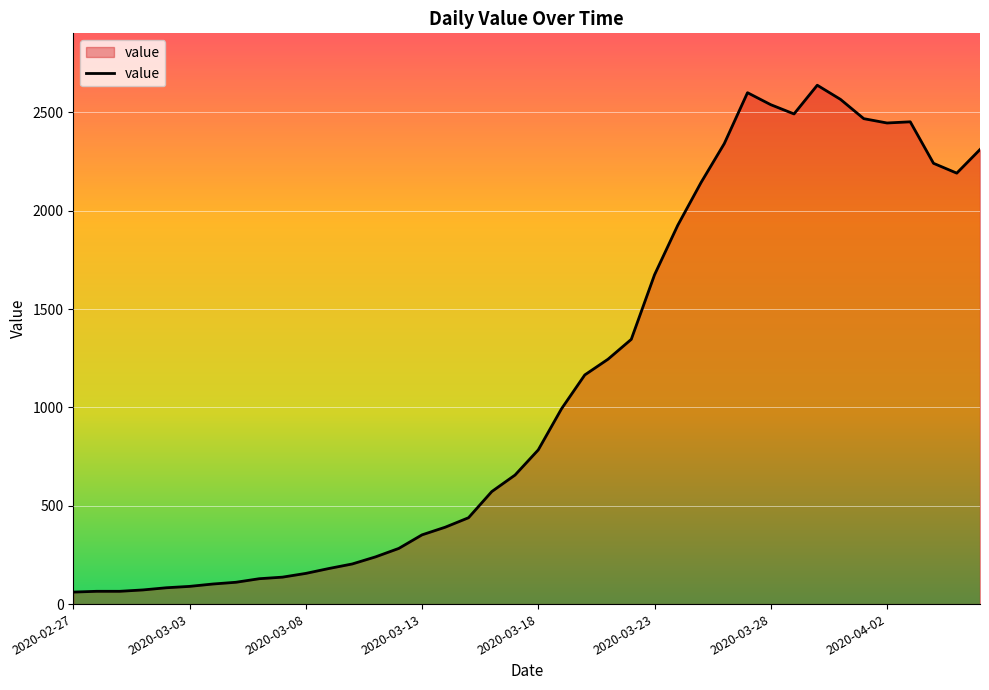

What is the difference between the maximum and minimum values?

2577